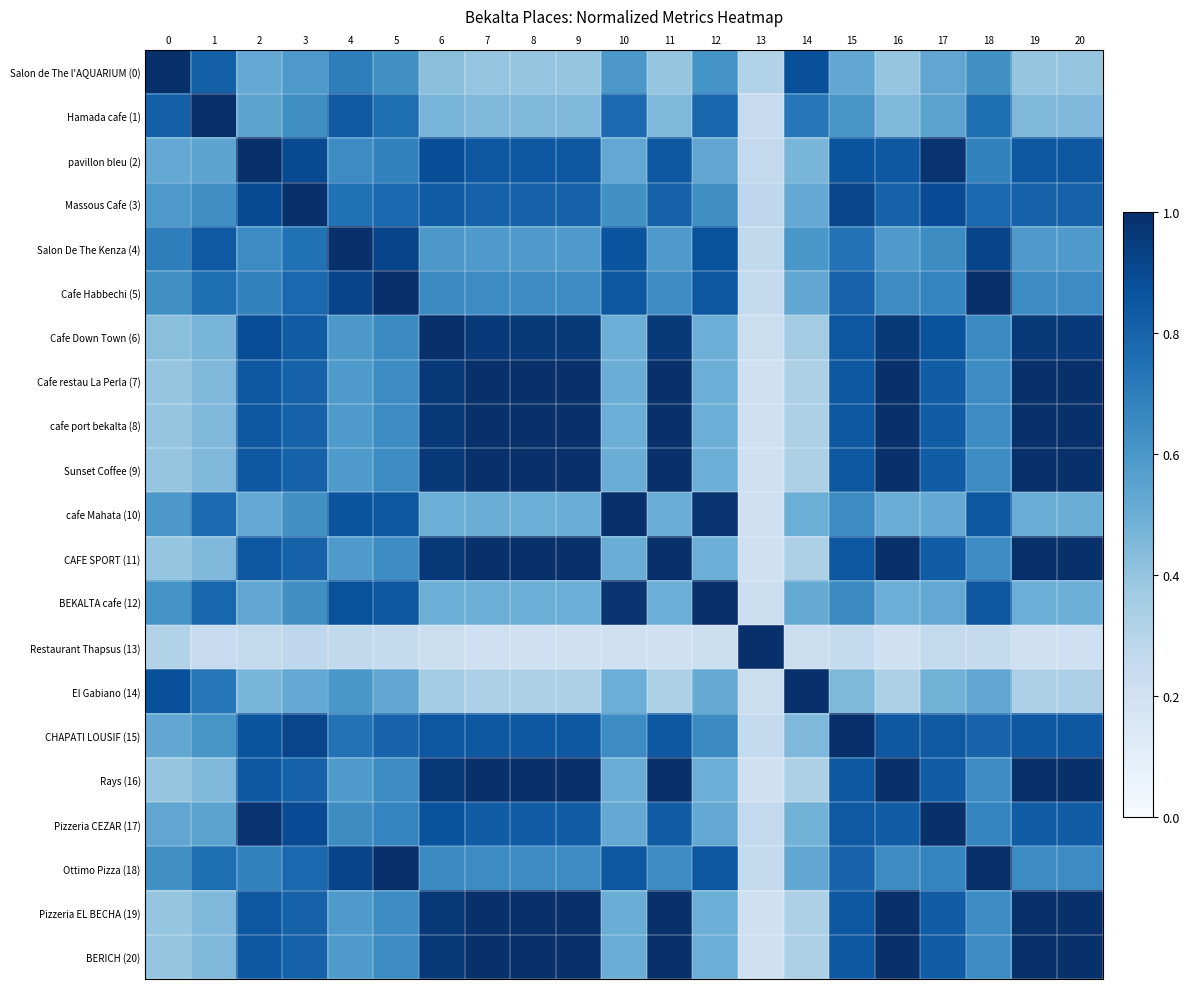

At 16, list the series in order from largest to smallest.

Cafe restau La Perla (7), Sunset Coffee (9), CAFE SPORT (11), Rays (16), Pizzeria EL BECHA (19), BERICH (20), cafe port bekalta (8), Cafe Down Town (6), pavillon bleu (2), CHAPATI LOUSIF (15), Pizzeria CEZAR (17), Massous Cafe (3), Cafe Habbechi (5), Ottimo Pizza (18), Salon De The Kenza (4), cafe Mahata (10), BEKALTA cafe (12), Hamada cafe (1), Salon de The l'AQUARIUM (0), El Gabiano (14), Restaurant Thapsus (13)